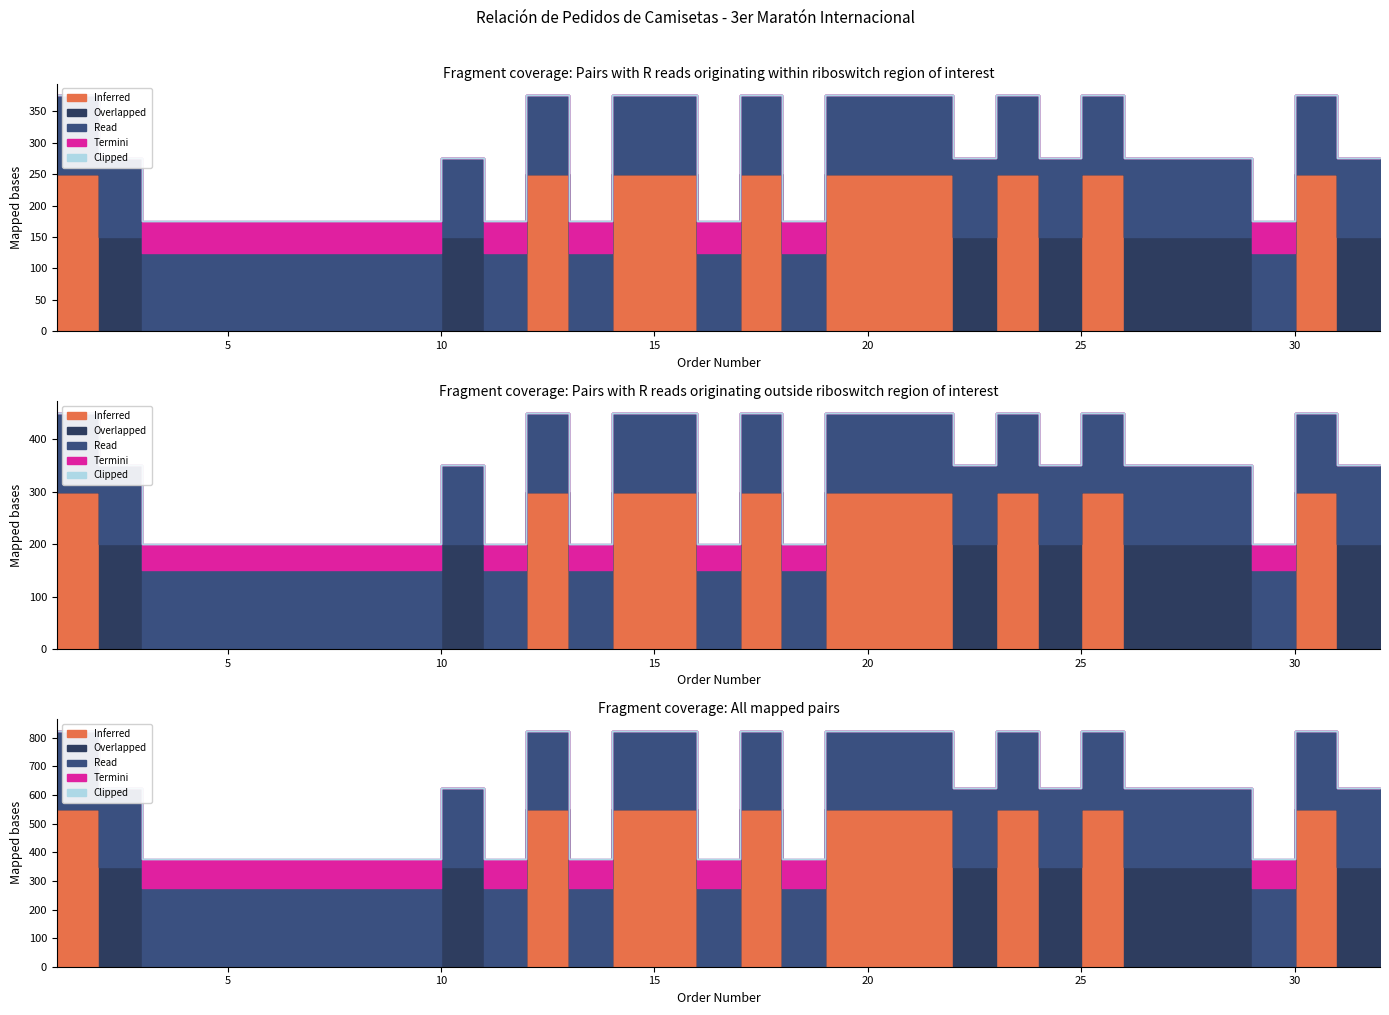

Does the chart have visible grid lines?

No